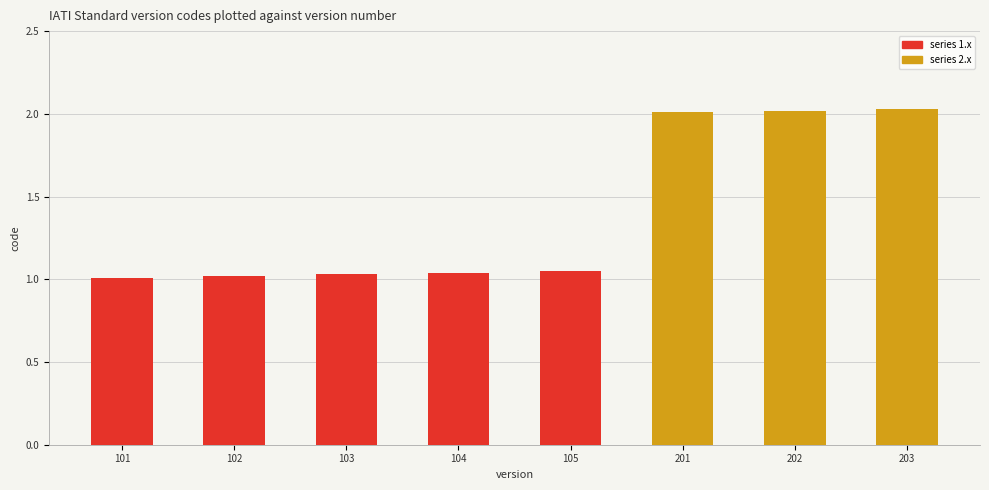

Which has a higher value, 203 or 105?

203